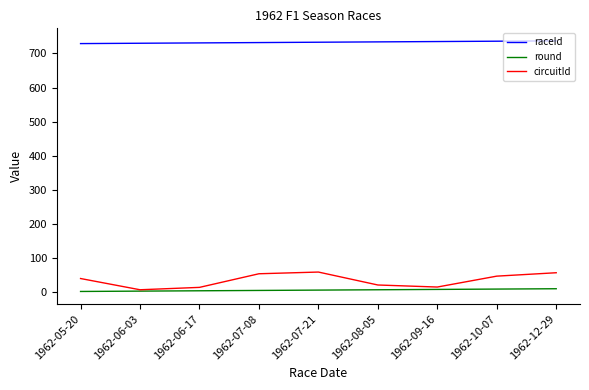

True or false: raceId and round intersect in this chart.

False